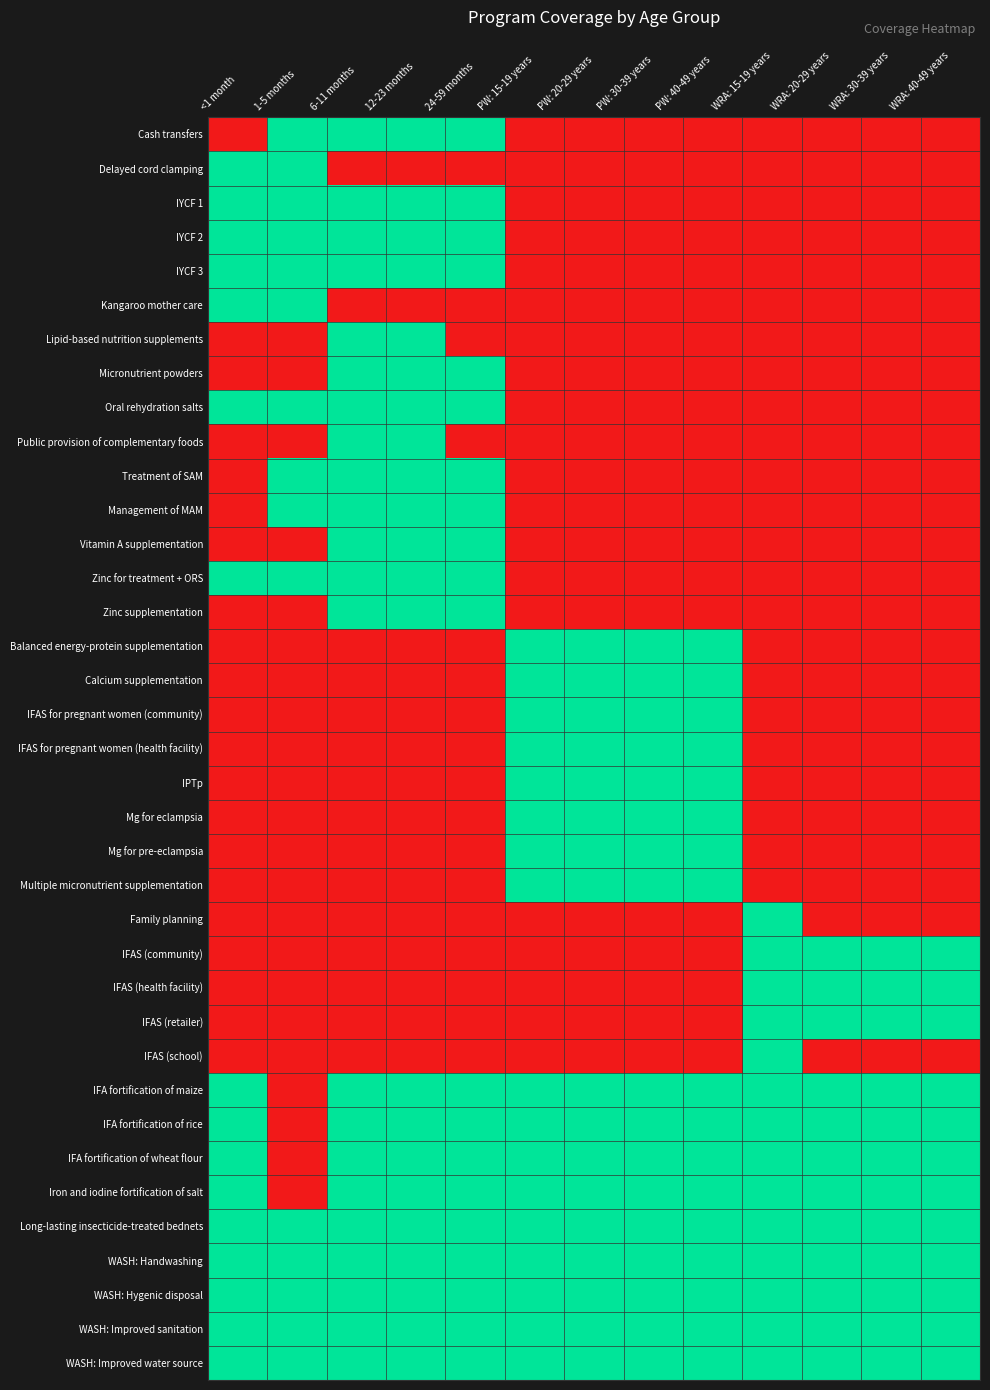

Rank the series at WRA: 15-19 years from highest to lowest value.

Family planning, IFAS (community), IFAS (health facility), IFAS (retailer), IFAS (school), IFA fortification of maize, IFA fortification of rice, IFA fortification of wheat flour, Iron and iodine fortification of salt, Long-lasting insecticide-treated bednets, WASH: Handwashing, WASH: Hygenic disposal, WASH: Improved sanitation, WASH: Improved water source, Cash transfers, Delayed cord clamping, IYCF 1, IYCF 2, IYCF 3, Kangaroo mother care, Lipid-based nutrition supplements, Micronutrient powders, Oral rehydration salts, Public provision of complementary foods, Treatment of SAM, Management of MAM, Vitamin A supplementation, Zinc for treatment + ORS, Zinc supplementation, Balanced energy-protein supplementation, Calcium supplementation, IFAS for pregnant women (community), IFAS for pregnant women (health facility), IPTp, Mg for eclampsia, Mg for pre-eclampsia, Multiple micronutrient supplementation